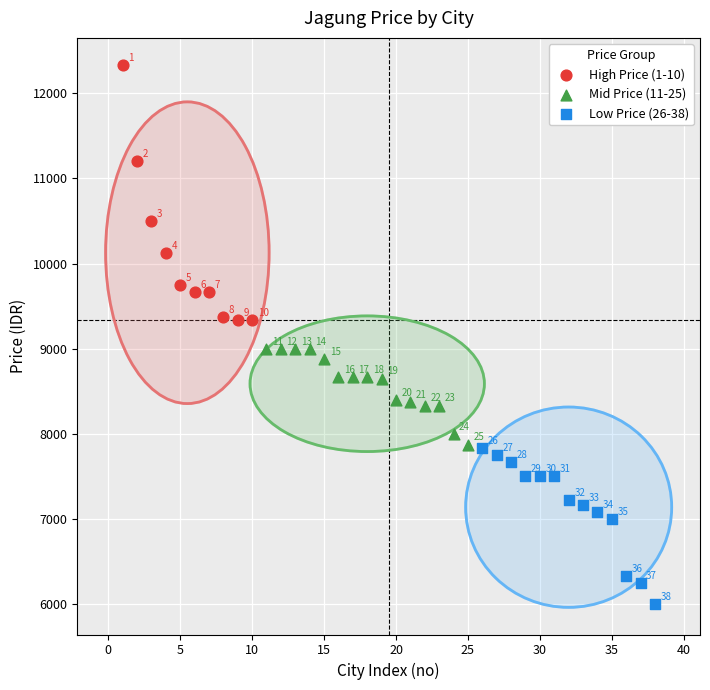

What are all the series names shown in the legend?

High Price (1-10), Mid Price (11-25), Low Price (26-38)